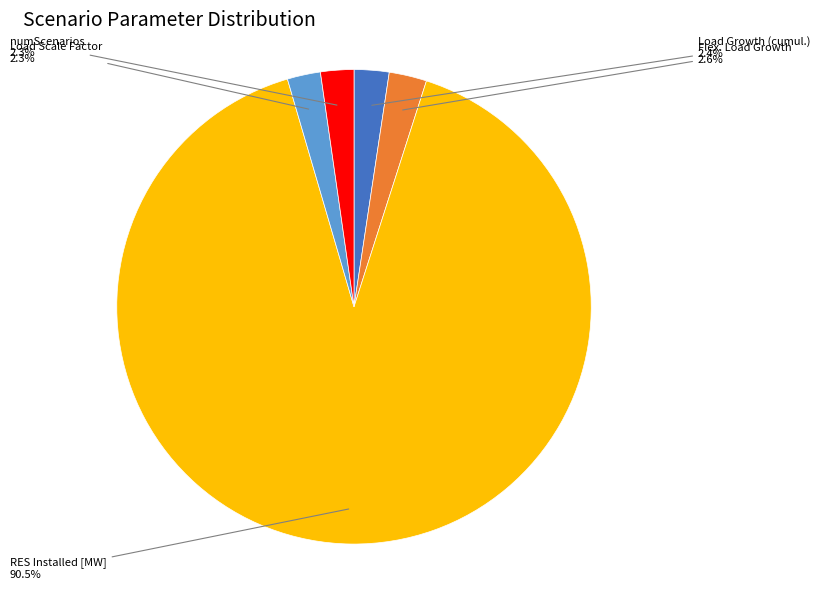

How many segments does this pie chart have?

5